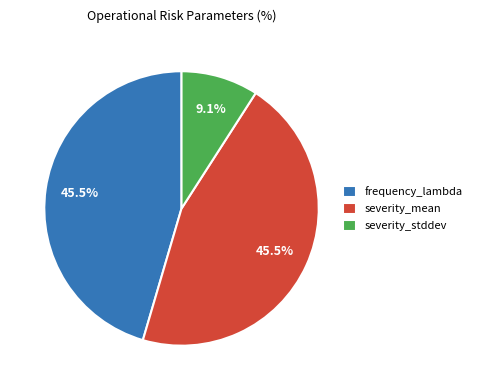

Which category has the smallest portion of the pie?

severity_stddev